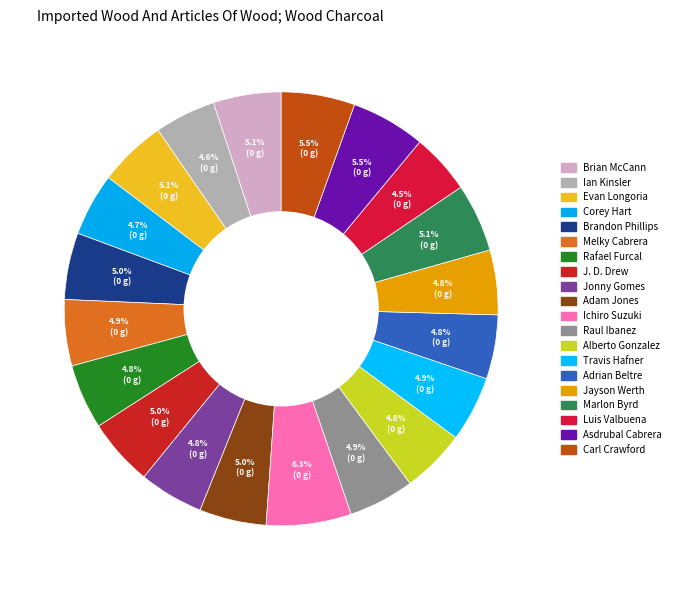

Count the number of slices in the pie.

20